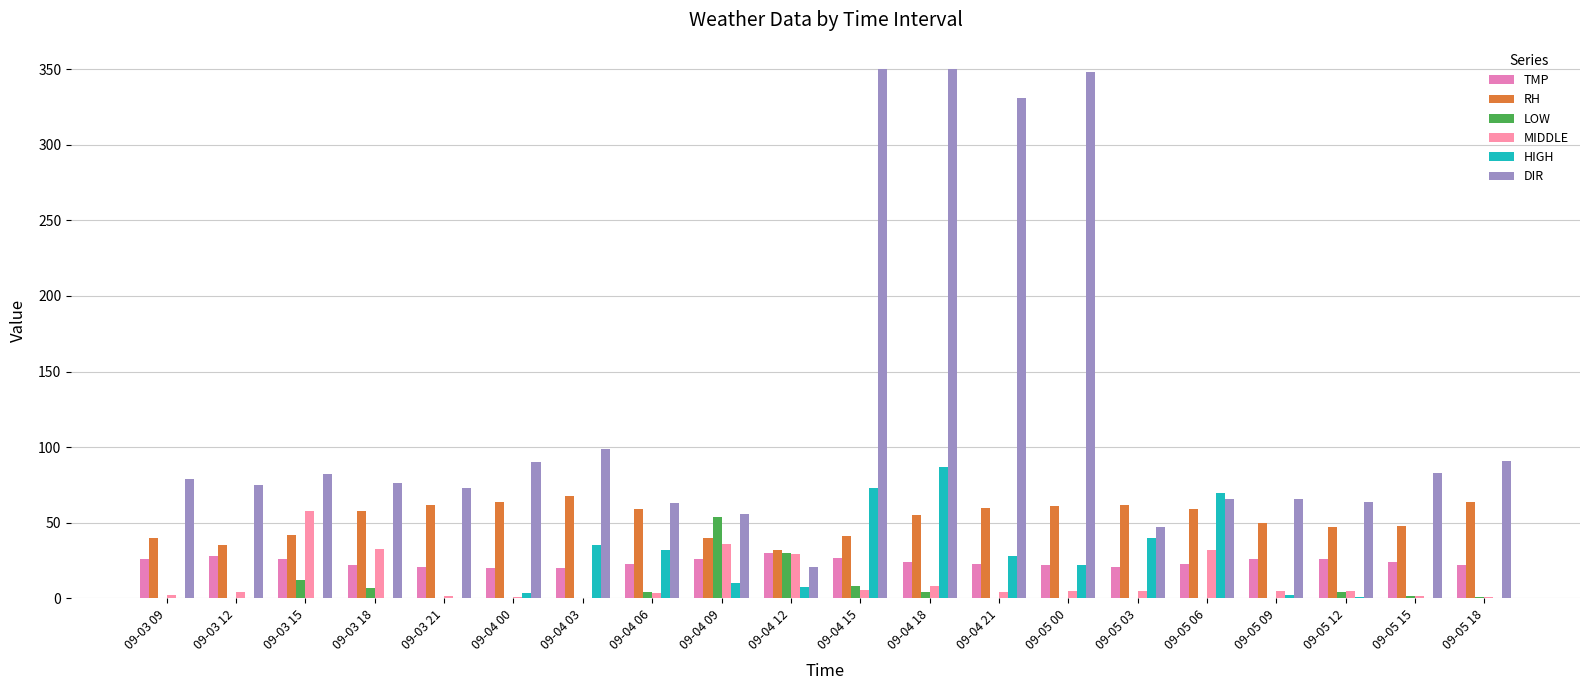

What is the greatest value displayed?

350.0